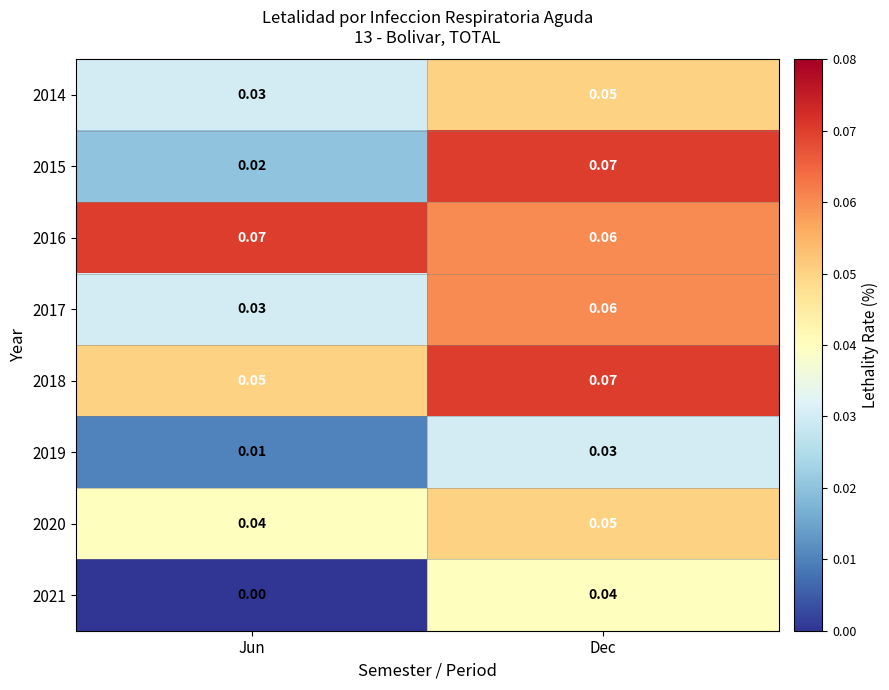

At which category is the sum across all series the highest?

Dec